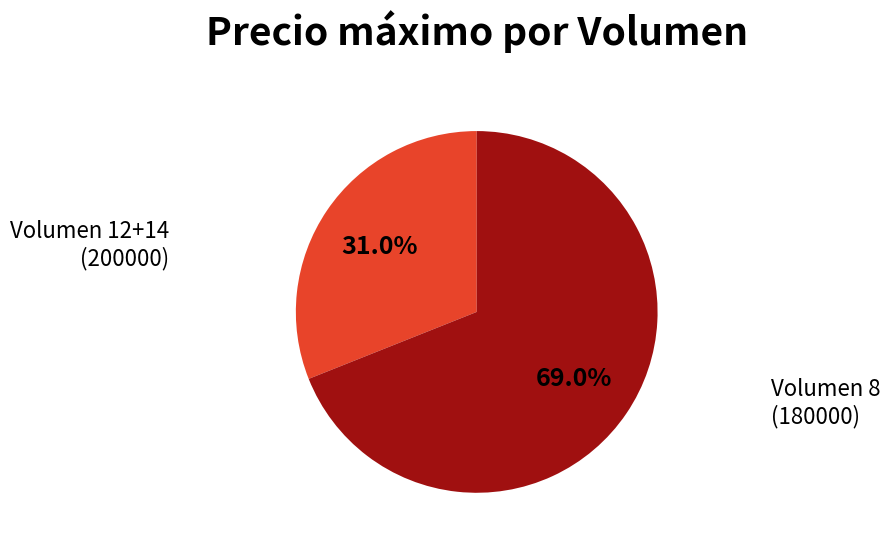

Is there any slice that represents more than half of the pie?

Yes